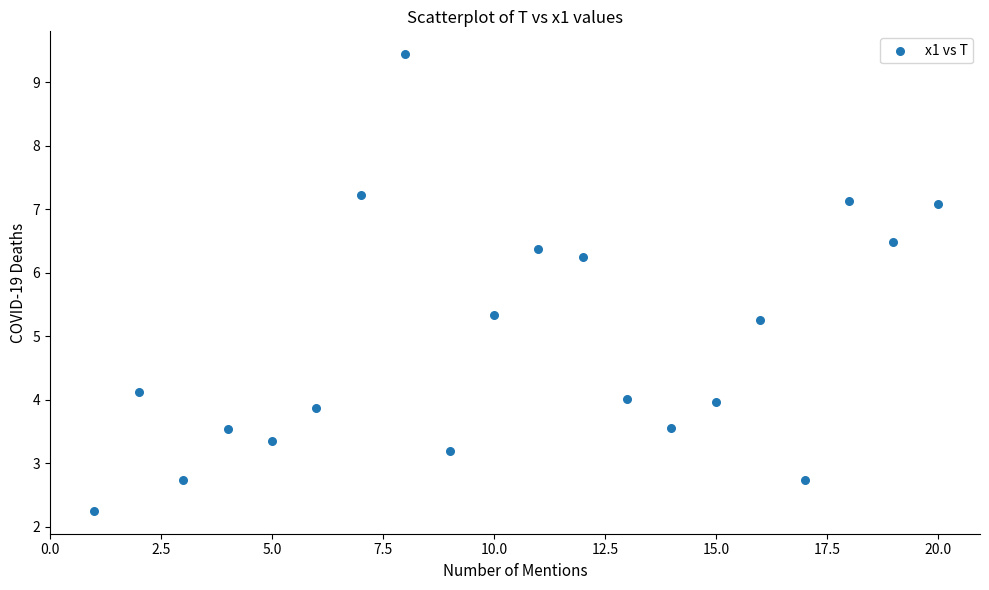

What is the range of X values (max minus min)?

19.0